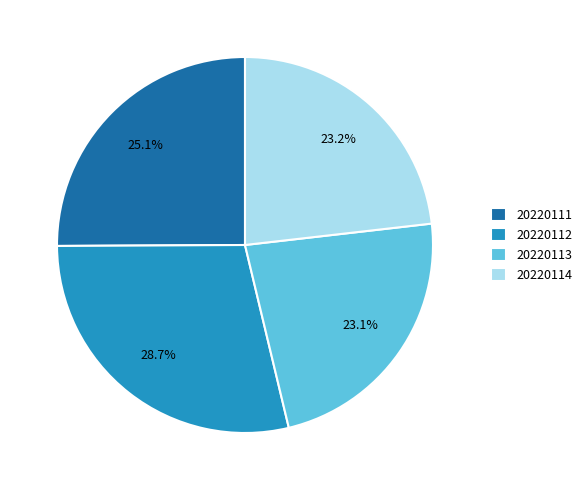

Does 20220111 account for over 50% of the chart?

No